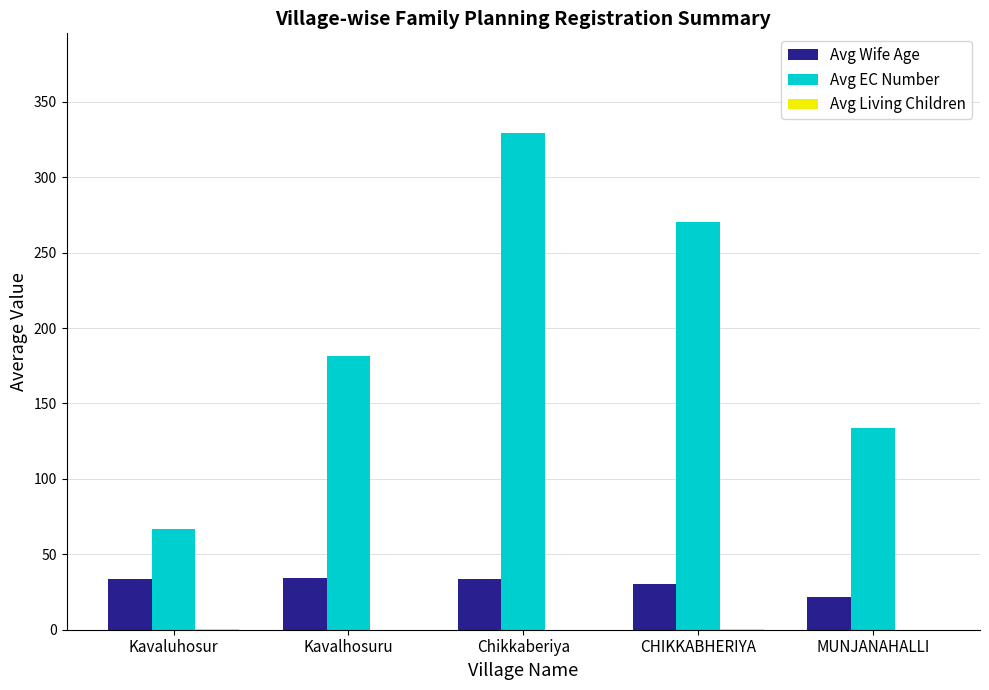

Between Kavalhosuru and CHIKKABHERIYA, which series saw the biggest shift?

Avg EC Number